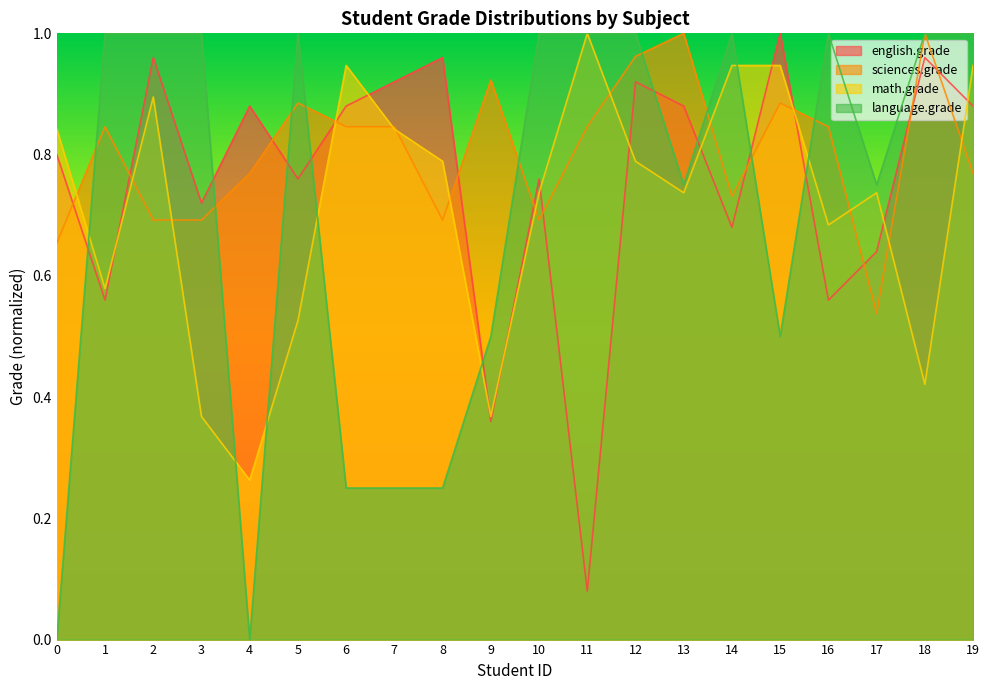

Is the value of sciences.grade at 6 greater than the value of language.grade at 3?

No